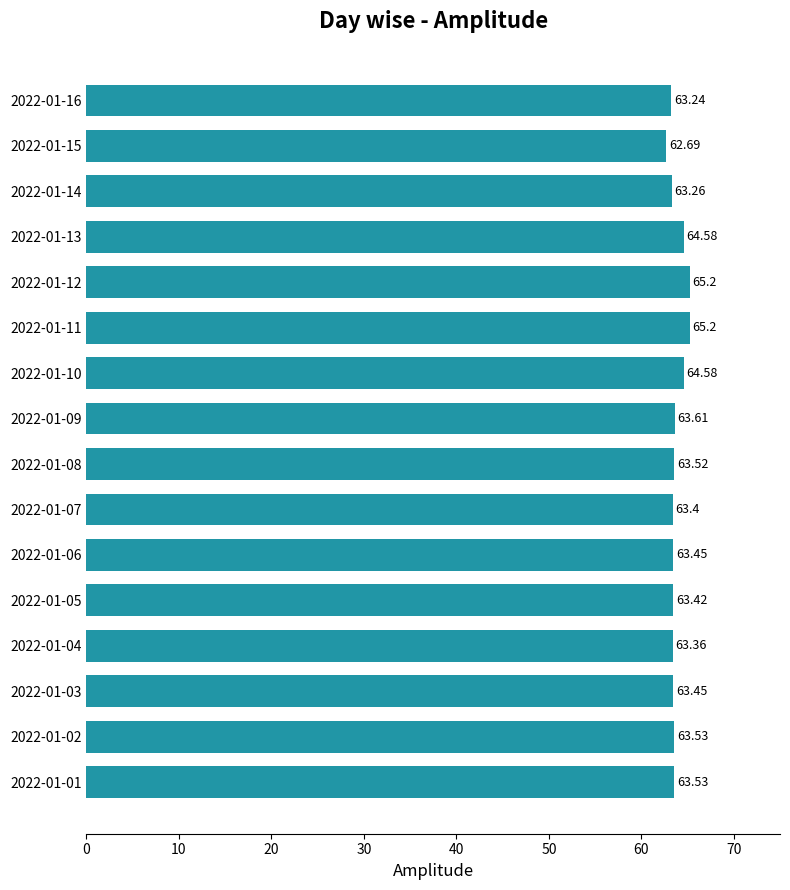

How many data points are less than 63?

1